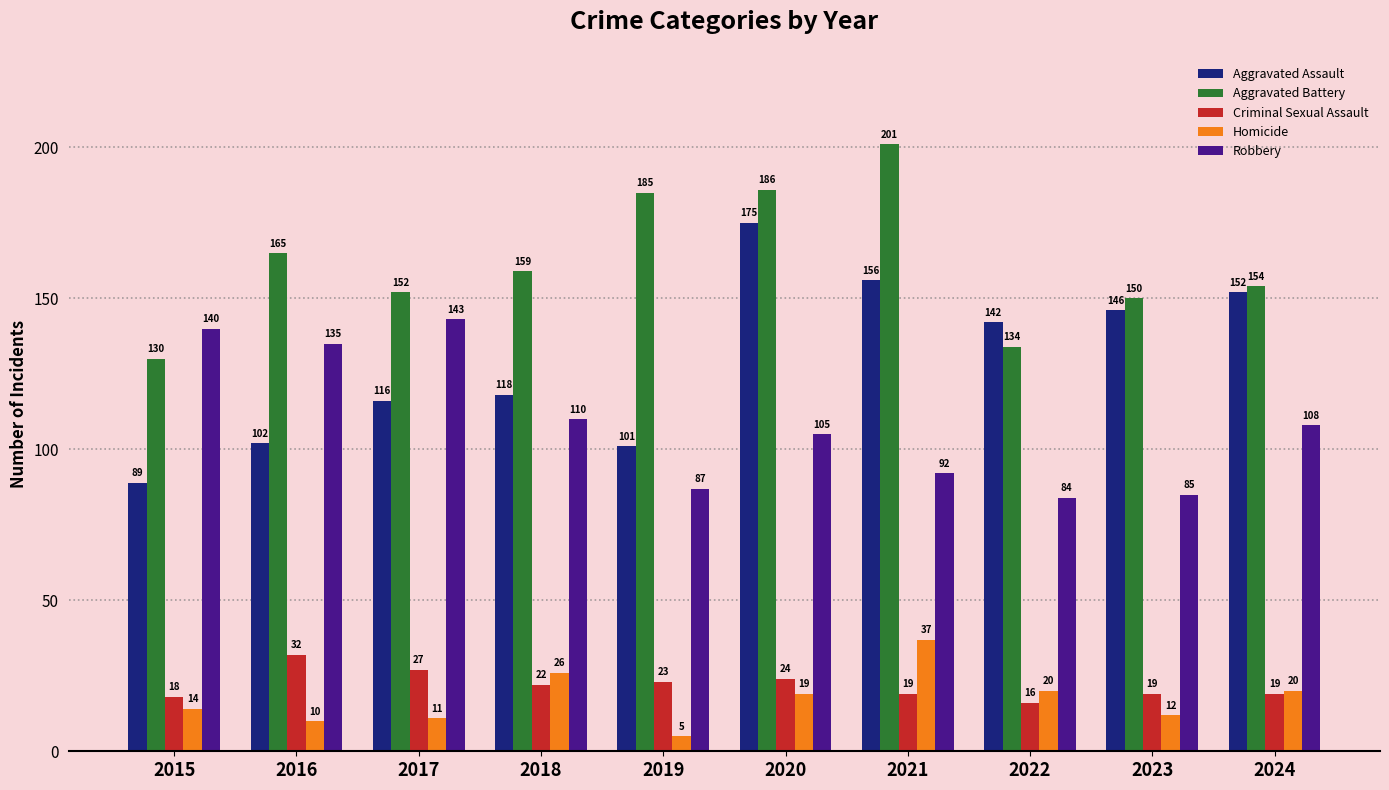

Are the bars horizontal?

No